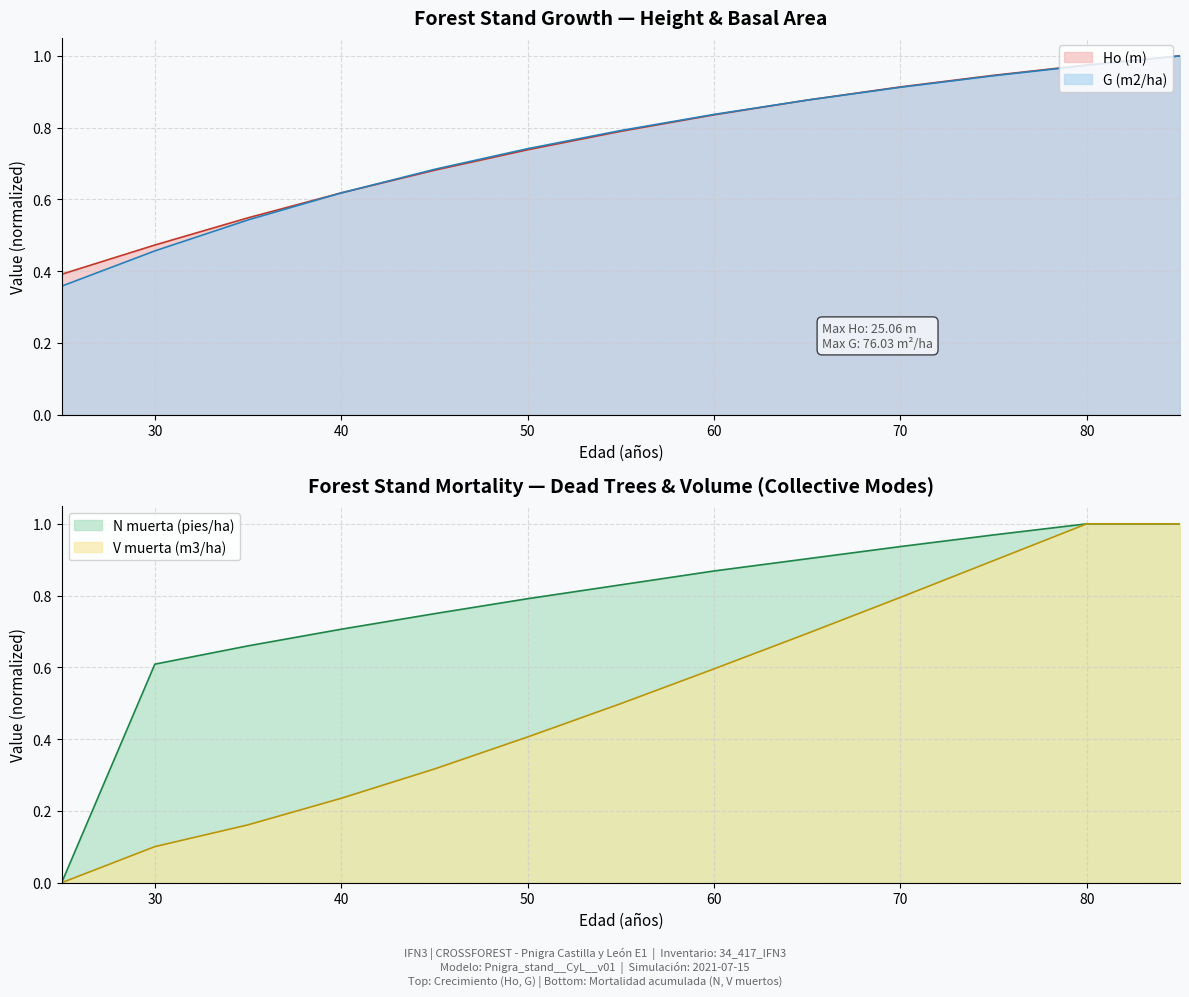

At which label is Ho (m) closest to 0?

25